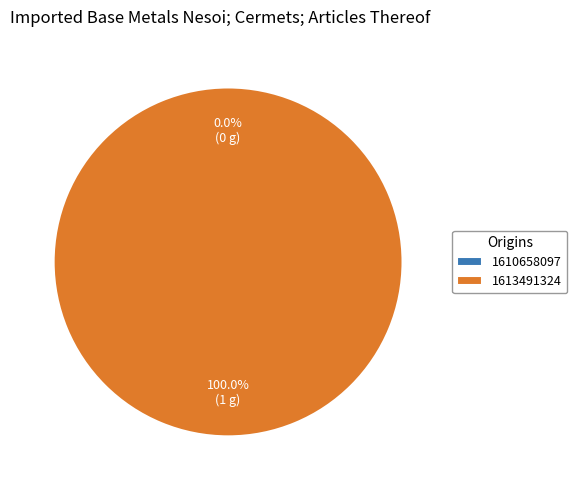

Does any single category account for the majority?

Yes